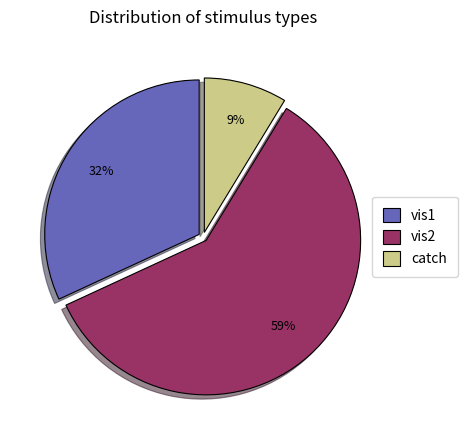

Is there a majority slice in this chart?

Yes